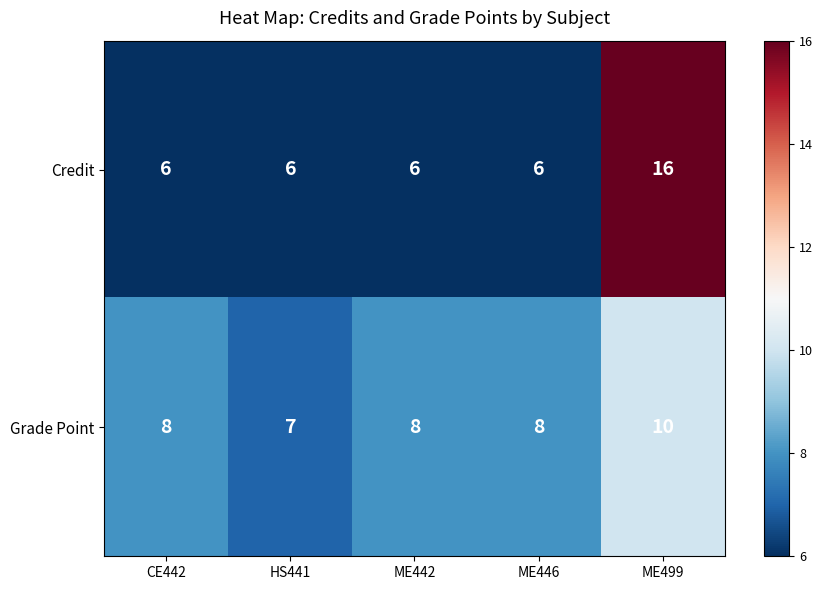

True or false: Credit has a value of 6 at ME442.

True